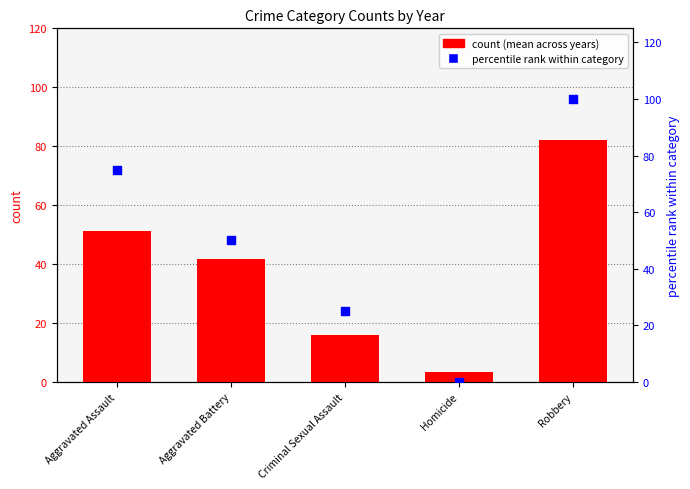

What are all the series names shown in the legend?

count (mean), percentile rank within category